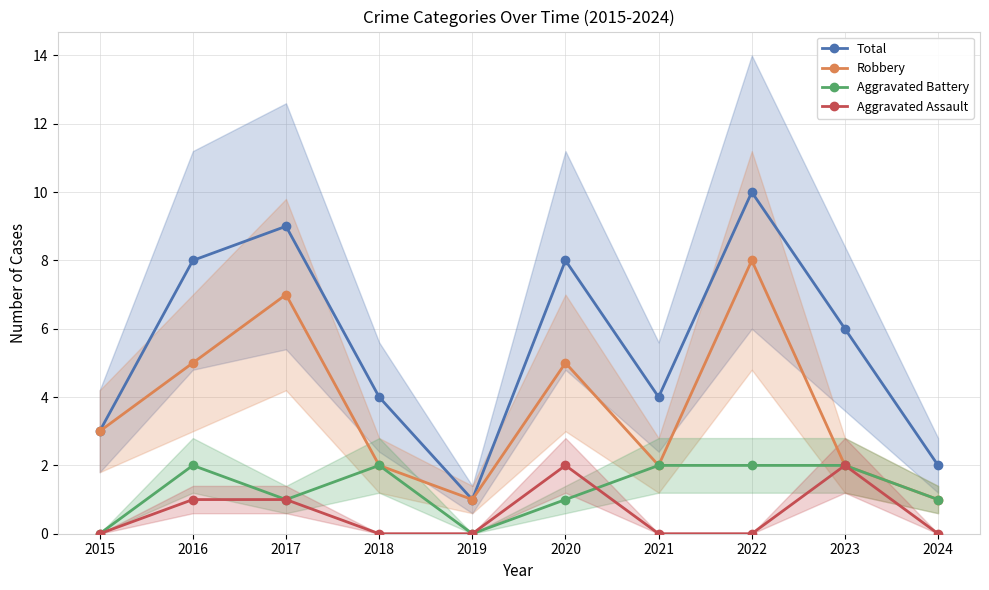

Is it true that Aggravated Battery equals 1 at 2020?

True